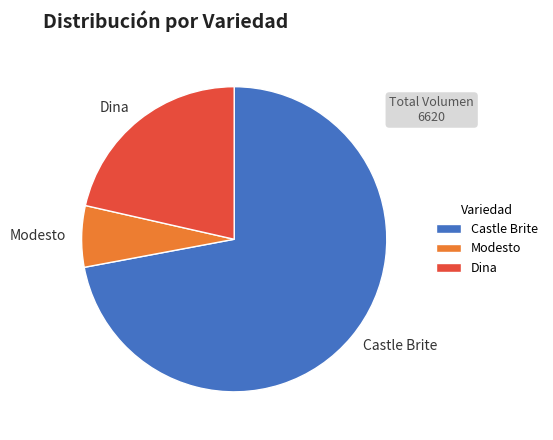

Is it true that Dina is 15% of the pie?

False